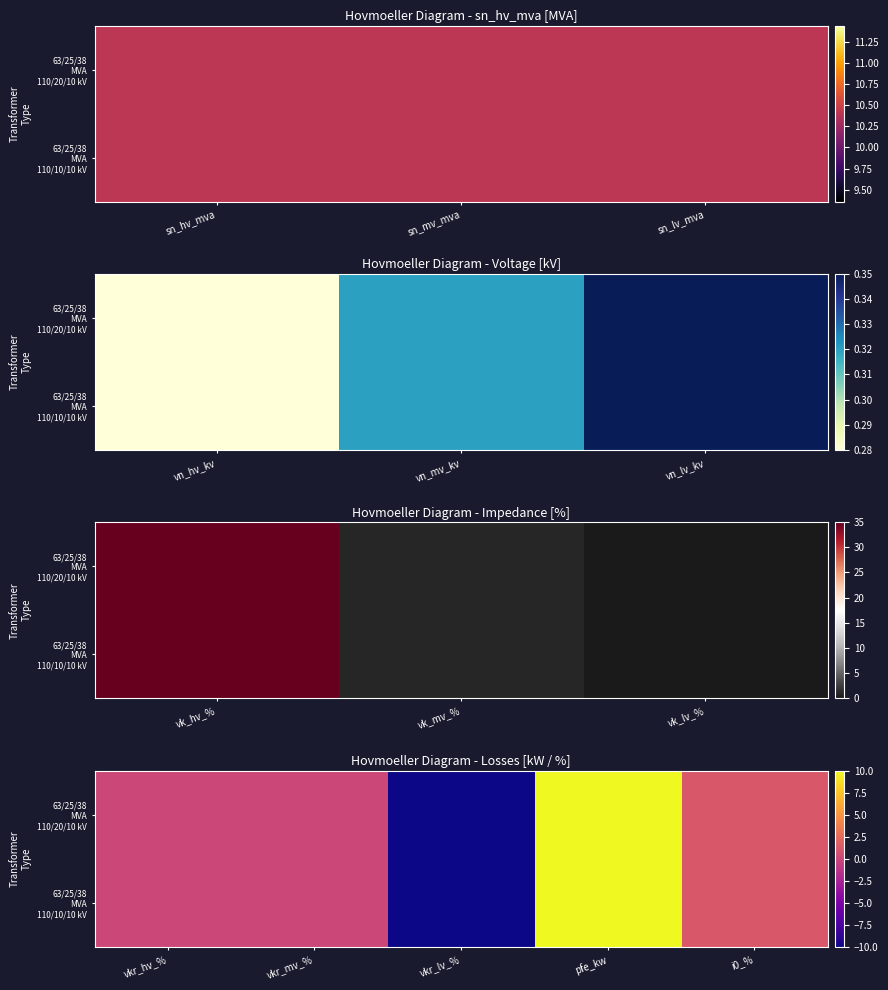

How many data points in 63/25/38 MVA 110/20/10 kV are less than 0?

1